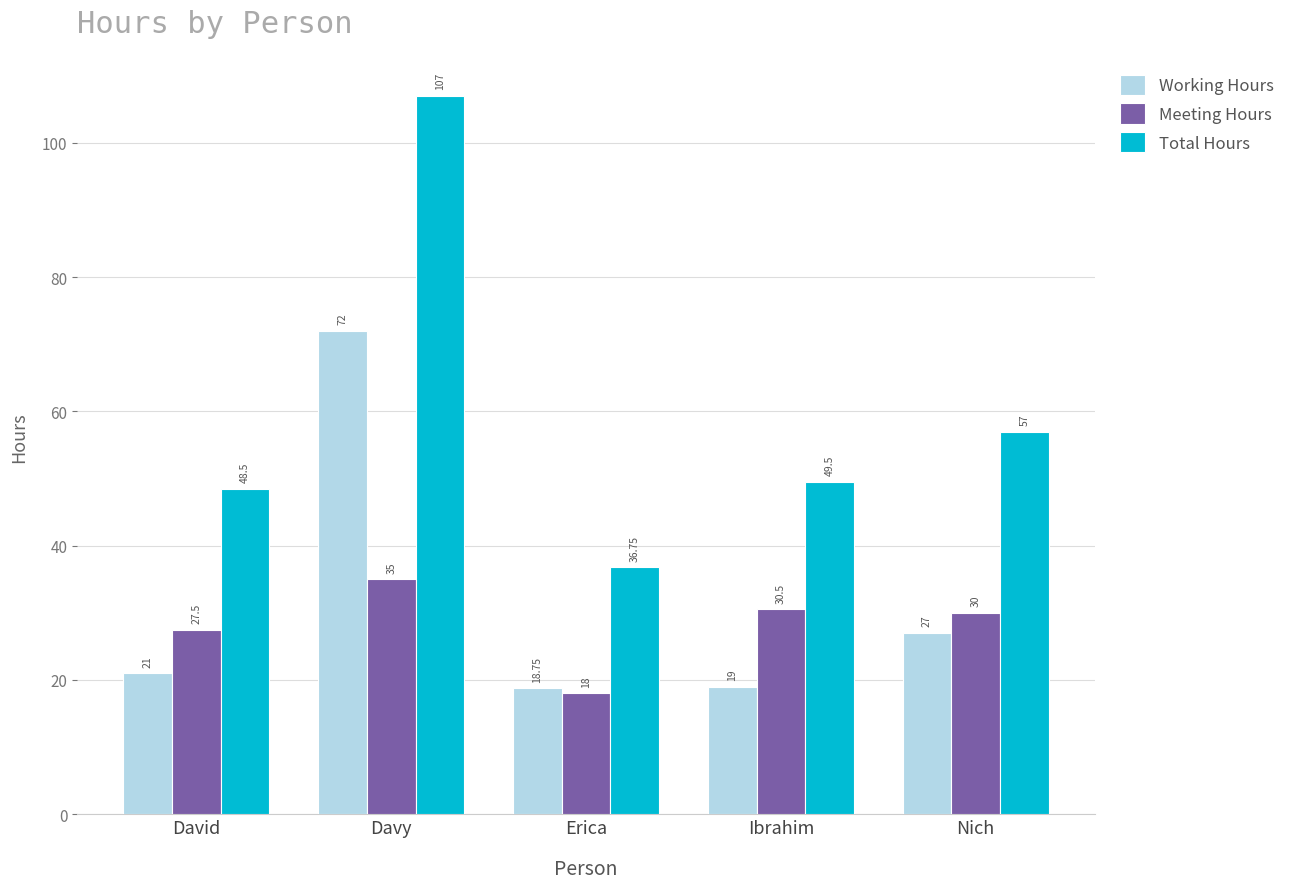

How many values in the Meeting Hours series are below 30?

2